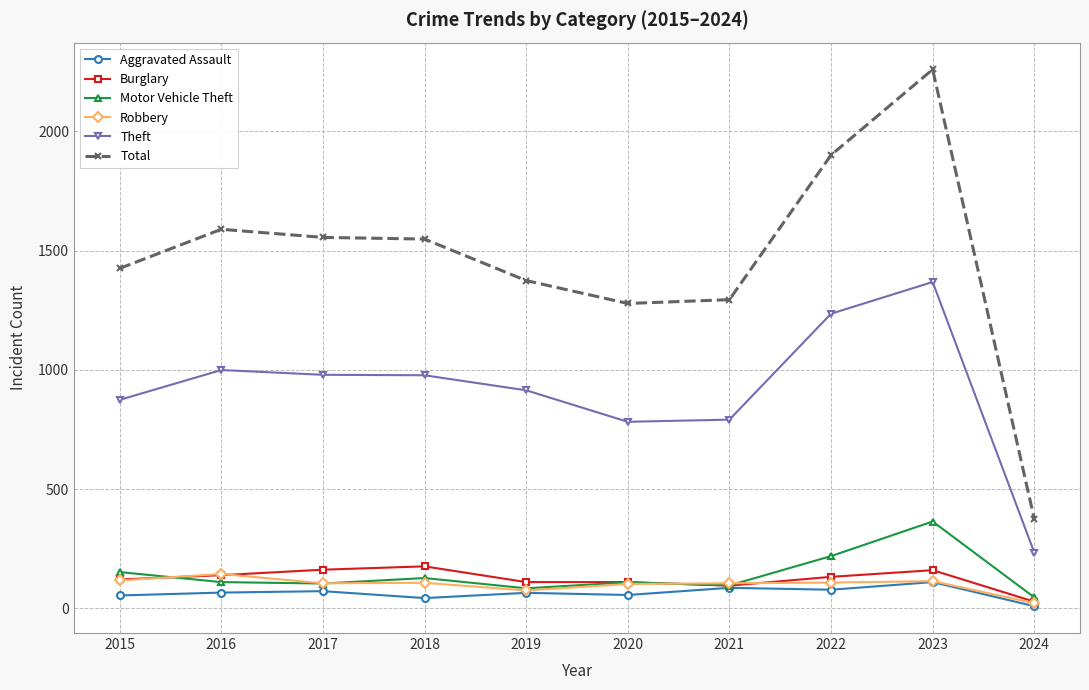

True or false: Burglary and Total cross at least once.

False